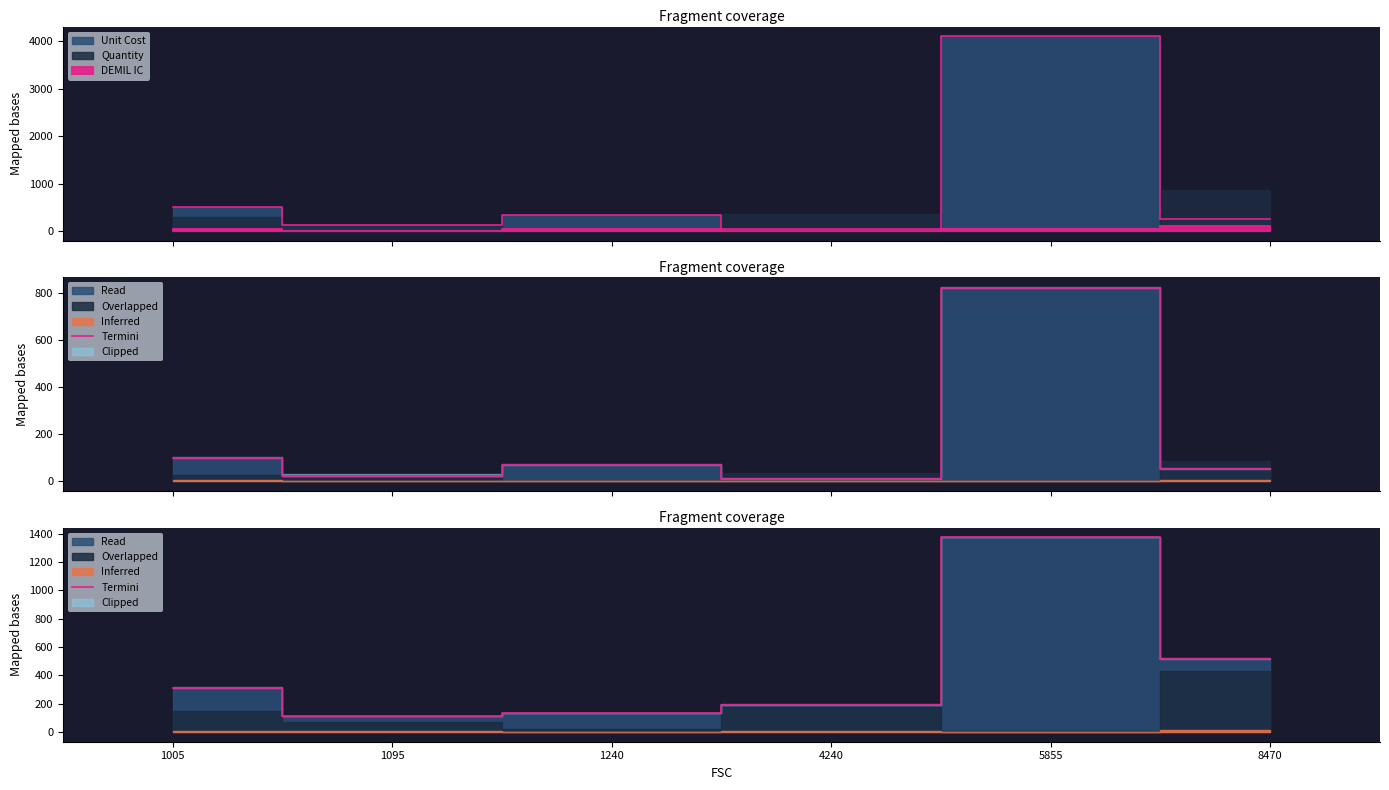

How many lines are shown in the chart?

1